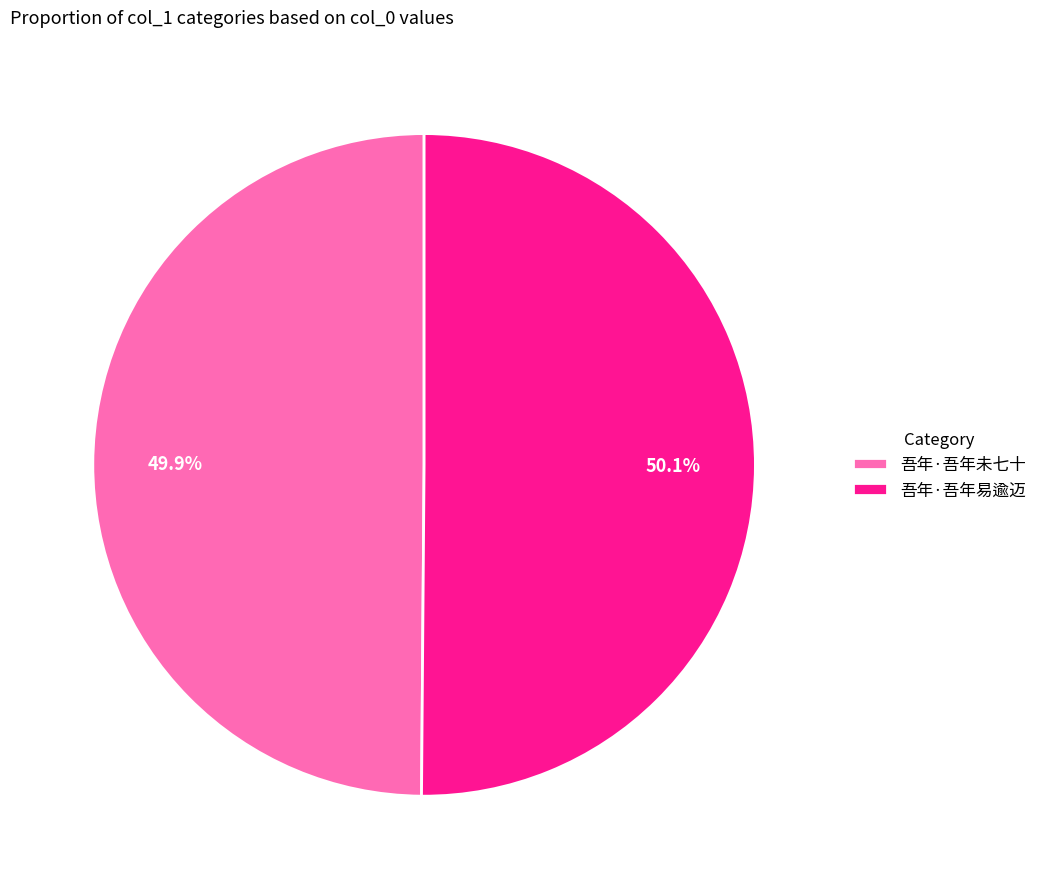

How many slices are in this pie chart?

2